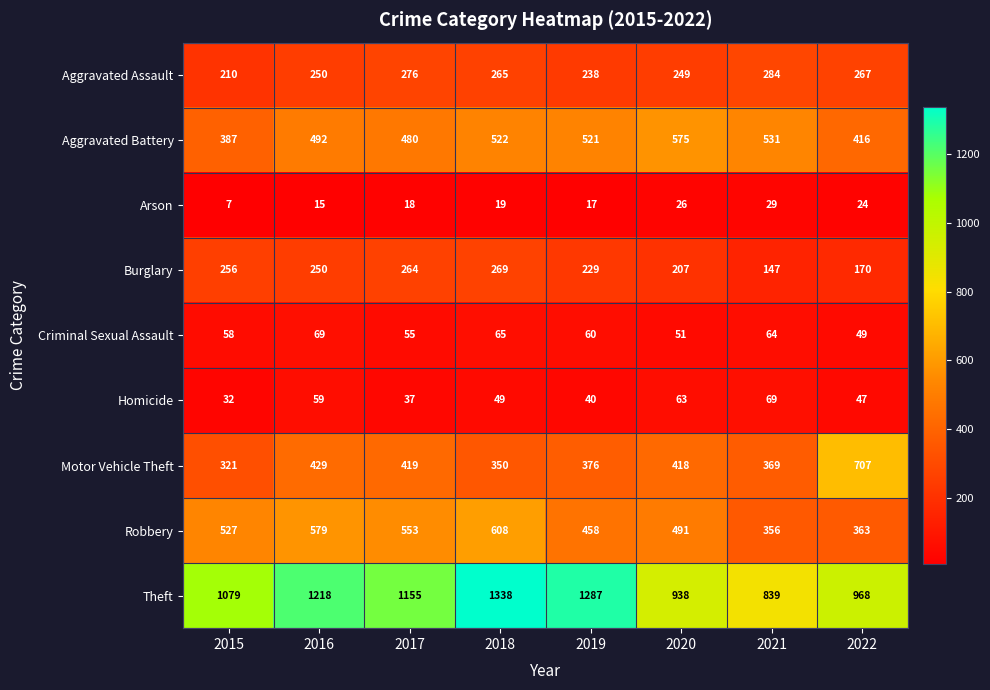

True or false: Arson has a value of 26 at 2020.

True